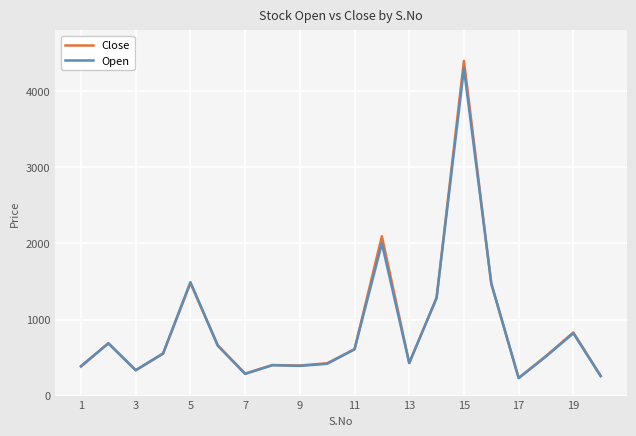

What is the minimum value for Close?

232